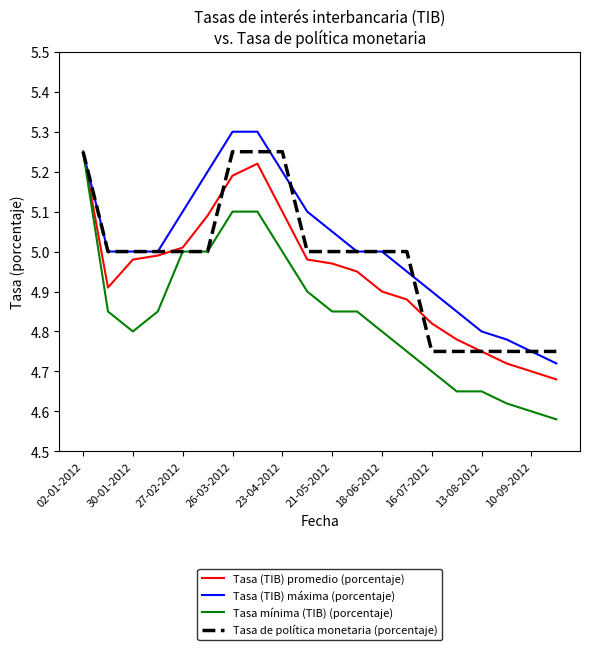

Rank the series by their average value, from lowest to highest.

Tasa mínima (TIB) (porcentaje), Tasa (TIB) promedio (porcentaje), Tasa de política monetaria (porcentaje), Tasa (TIB) máxima (porcentaje)